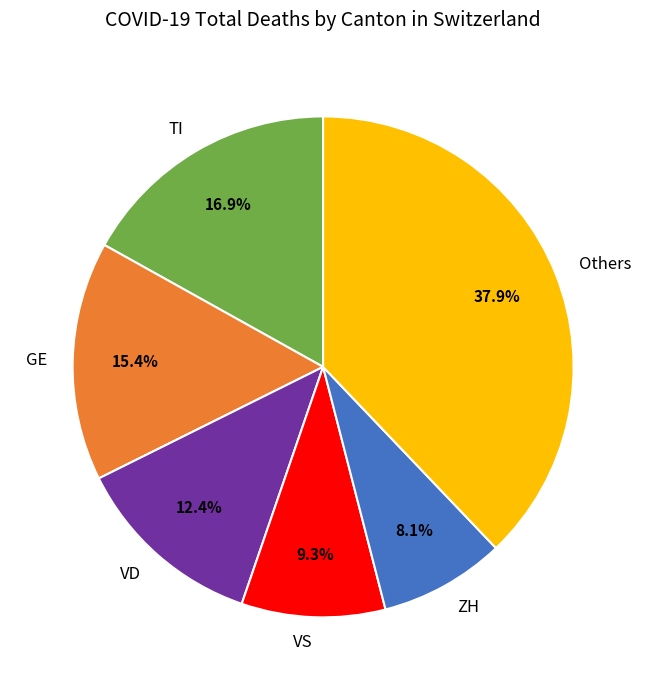

How many segments does this pie chart have?

6